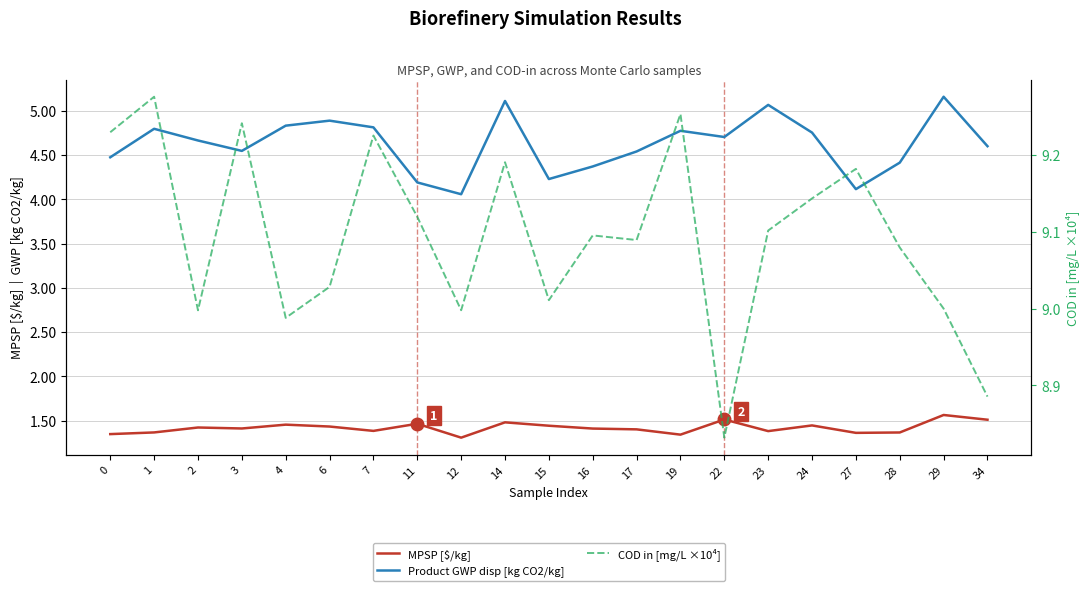

True or false: MPSP [$/kg] and Product GWP disp [kg CO2/kg] intersect in this chart.

False